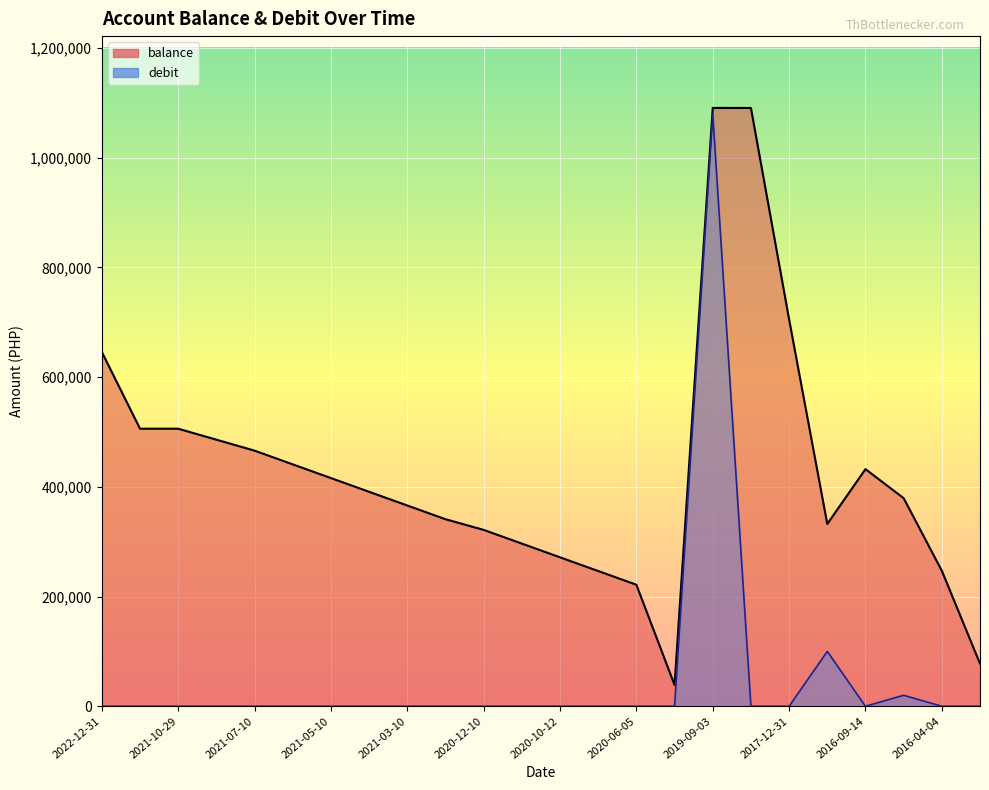

Does the chart display data point markers on the line(s)?

No